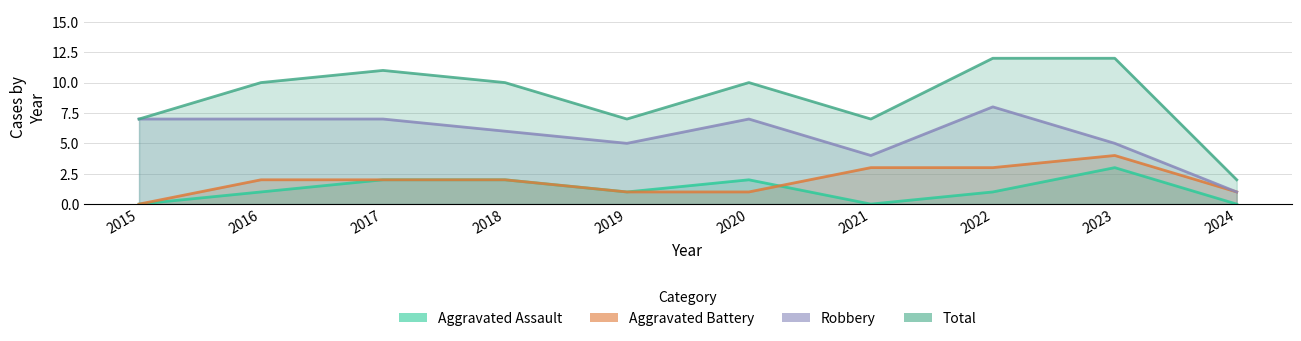

In Total, how many points are higher than both neighbors (excluding endpoints)?

2